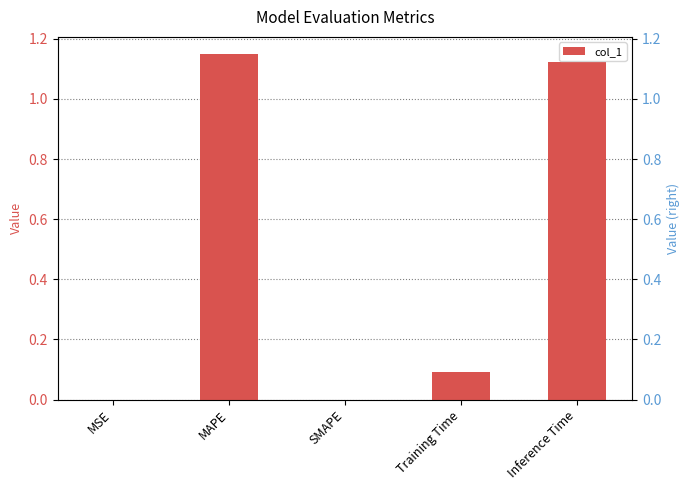

The chart shows a value of 0.0 at SMAPE. True or false?

True